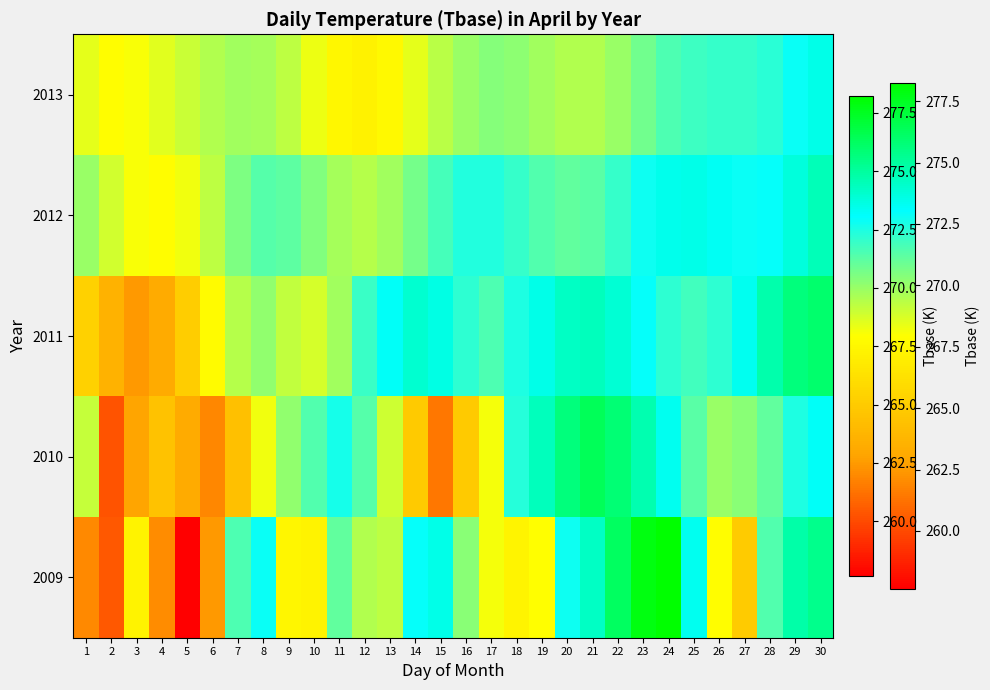

What is the spread (max minus min) of values at 6?

7.7